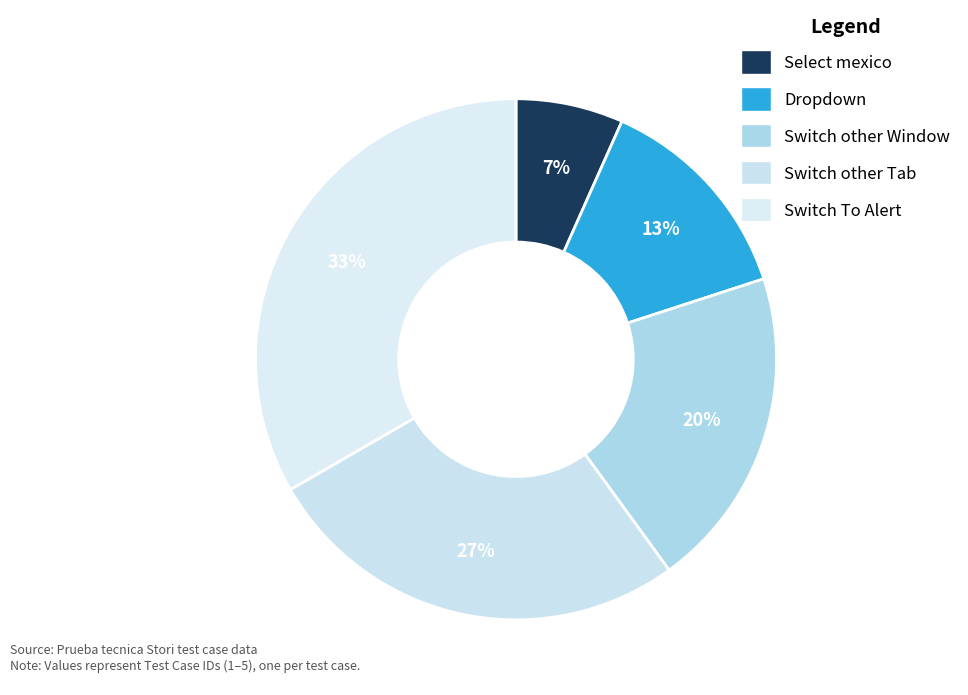

How many segments does this pie chart have?

5